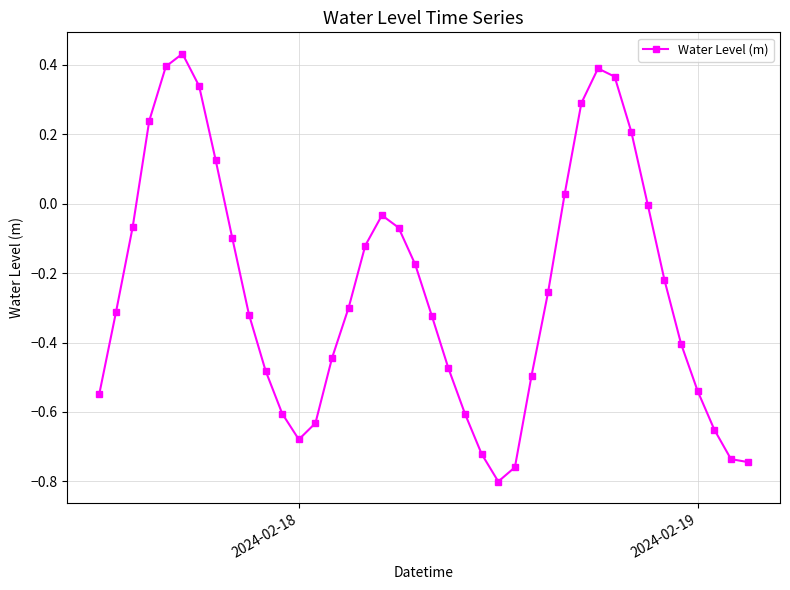

True or false: there are more than 1 points higher than both neighbors.

True